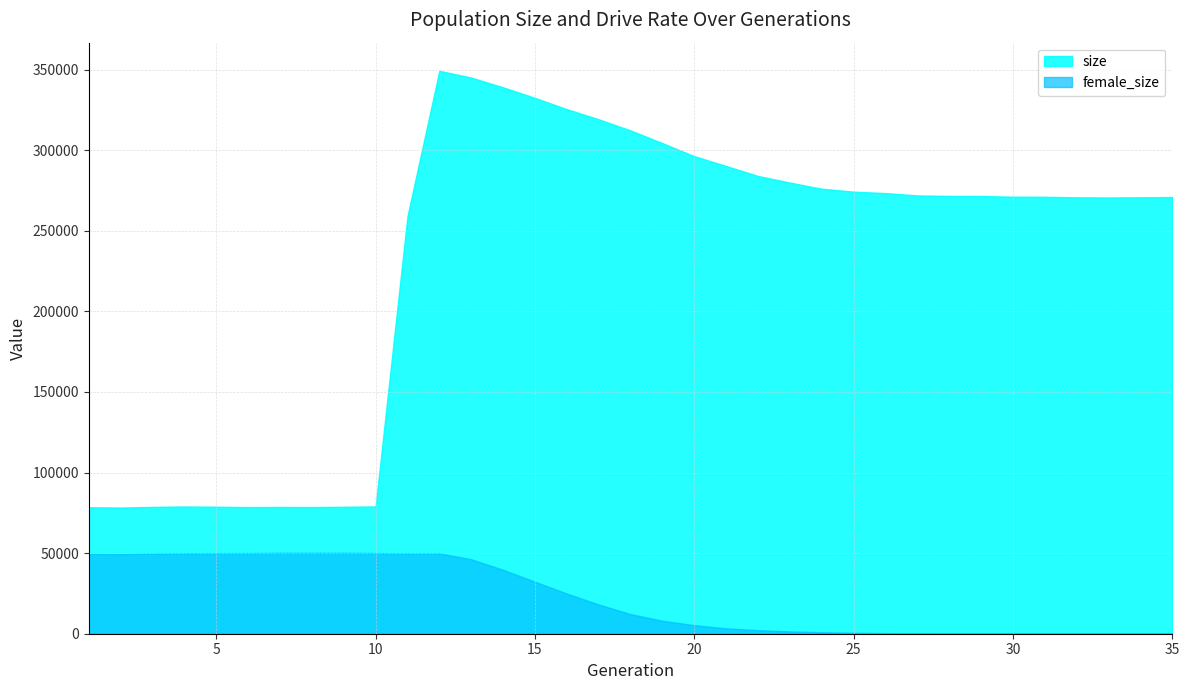

What is the minimum value for size?

78288